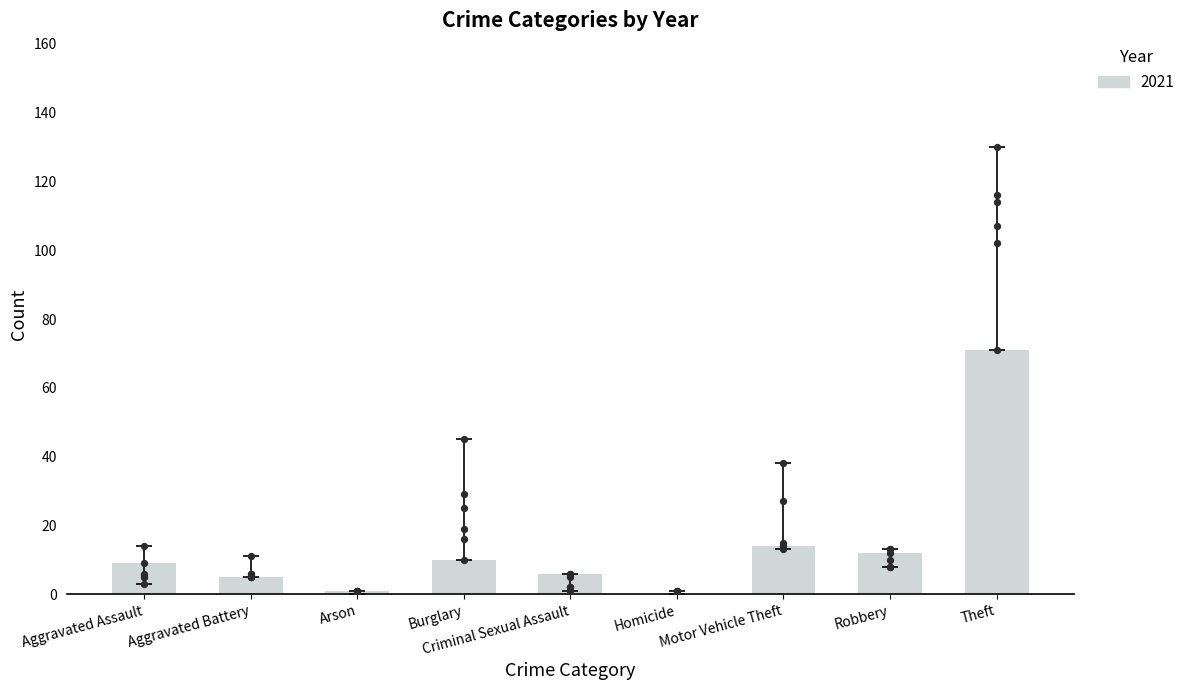

Approximately how many times larger is the value at Criminal Sexual Assault compared to Motor Vehicle Theft?

0.4